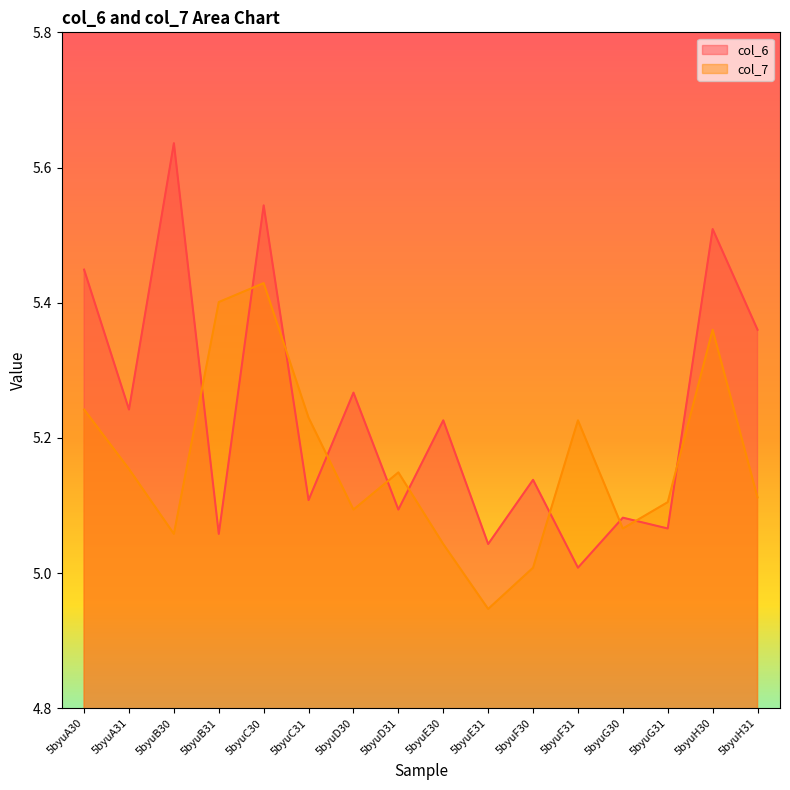

True or false: col_7 and col_6 cross at least once.

True